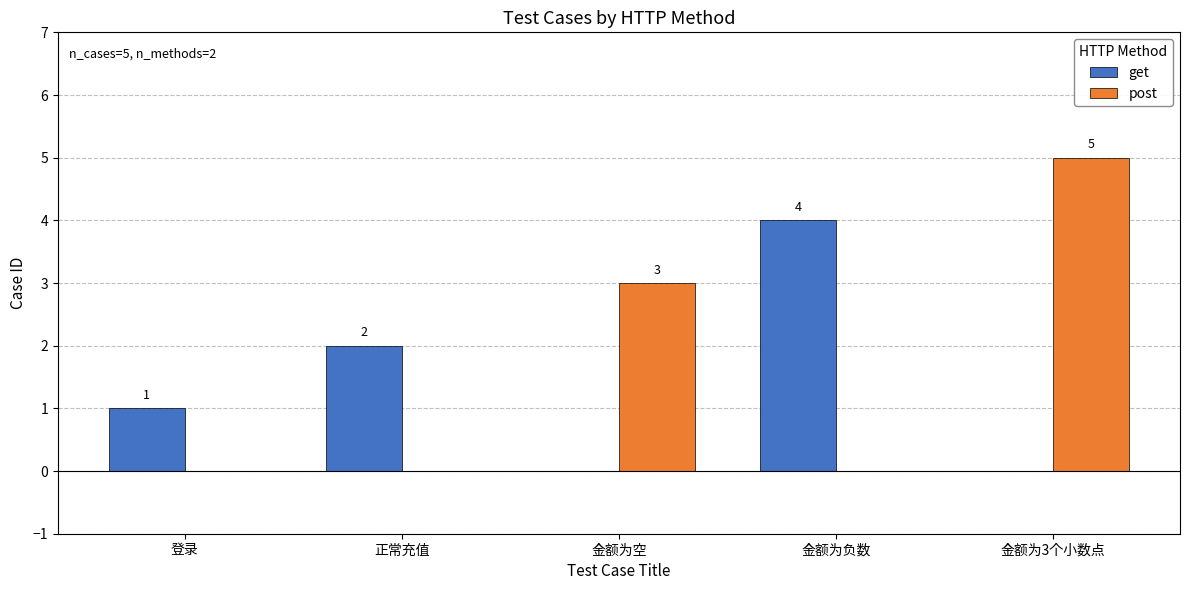

What are all the series names shown in the legend?

get, post